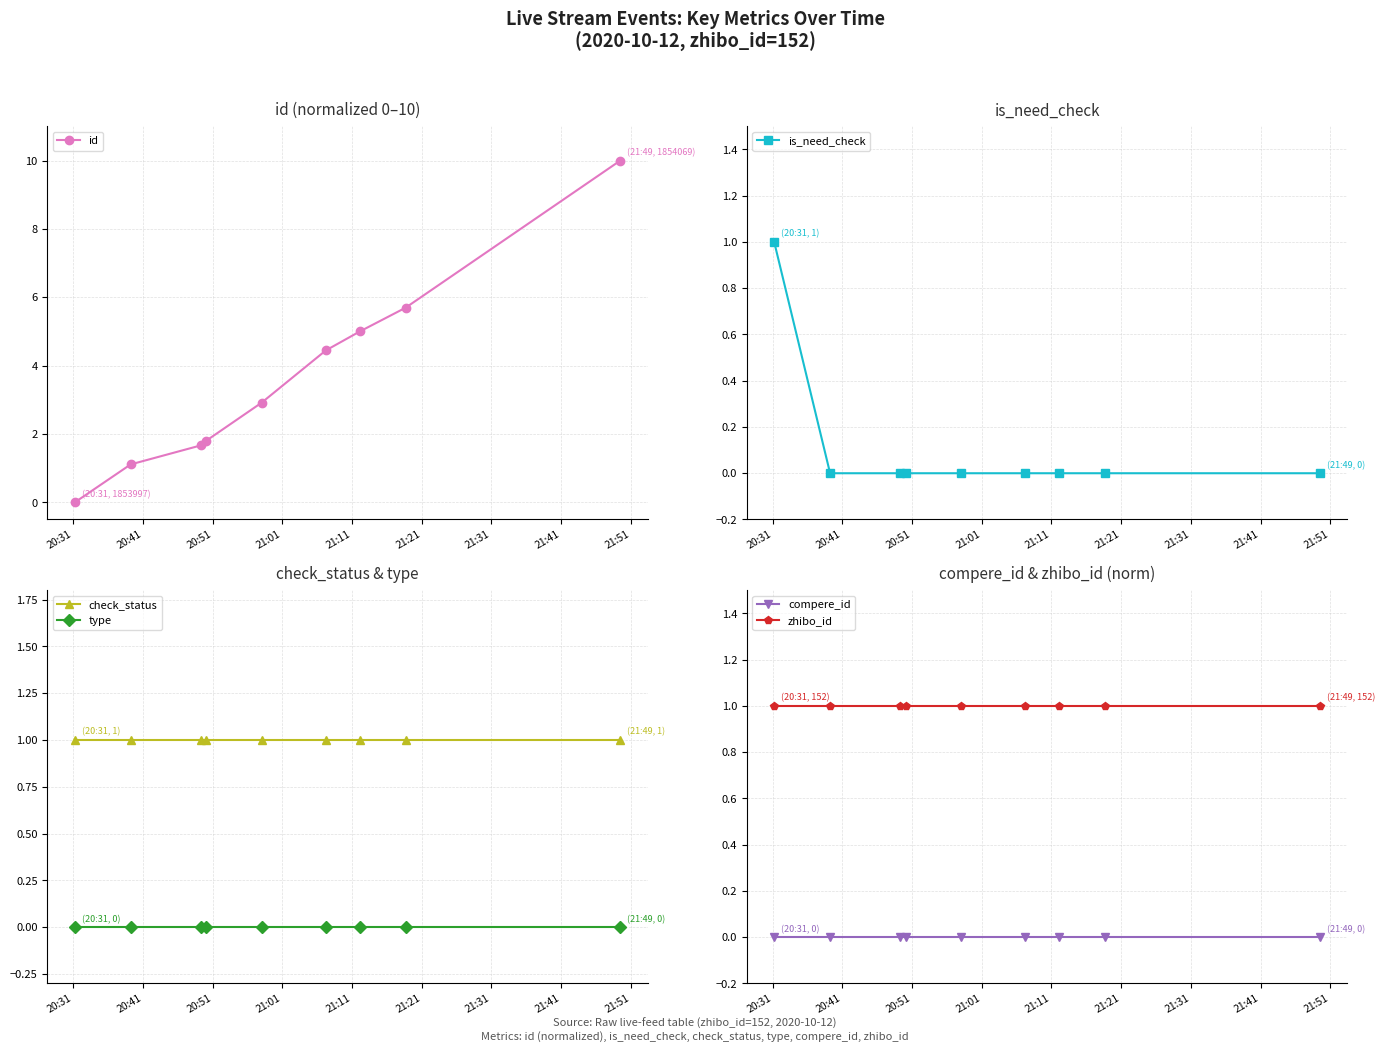

True or false: check_status has more than 2 points higher than both neighbors.

False